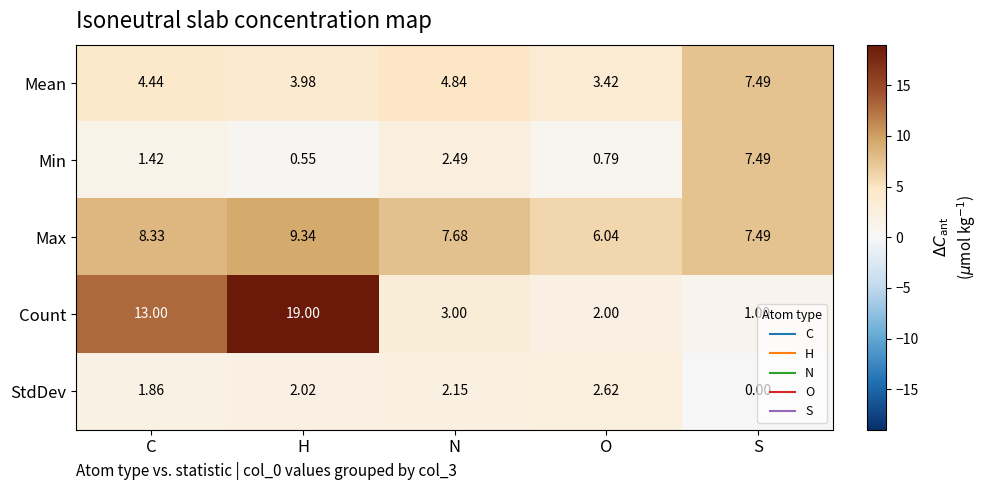

Which series has the largest total across all categories?

Max